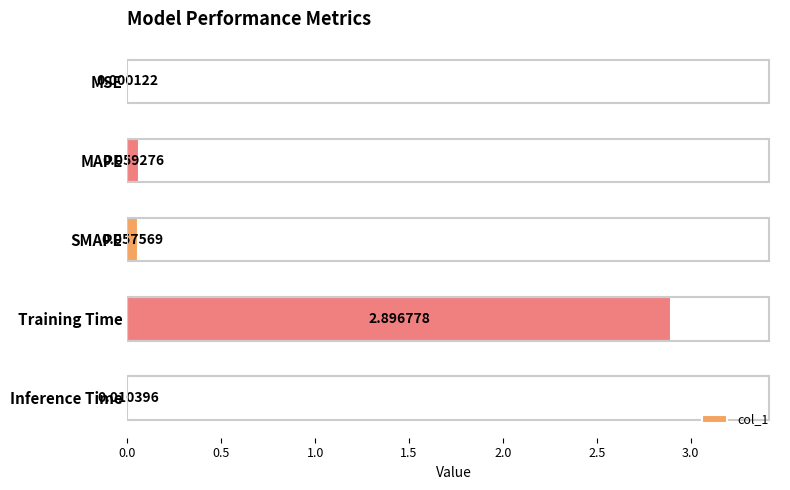

What is the average value?

0.6